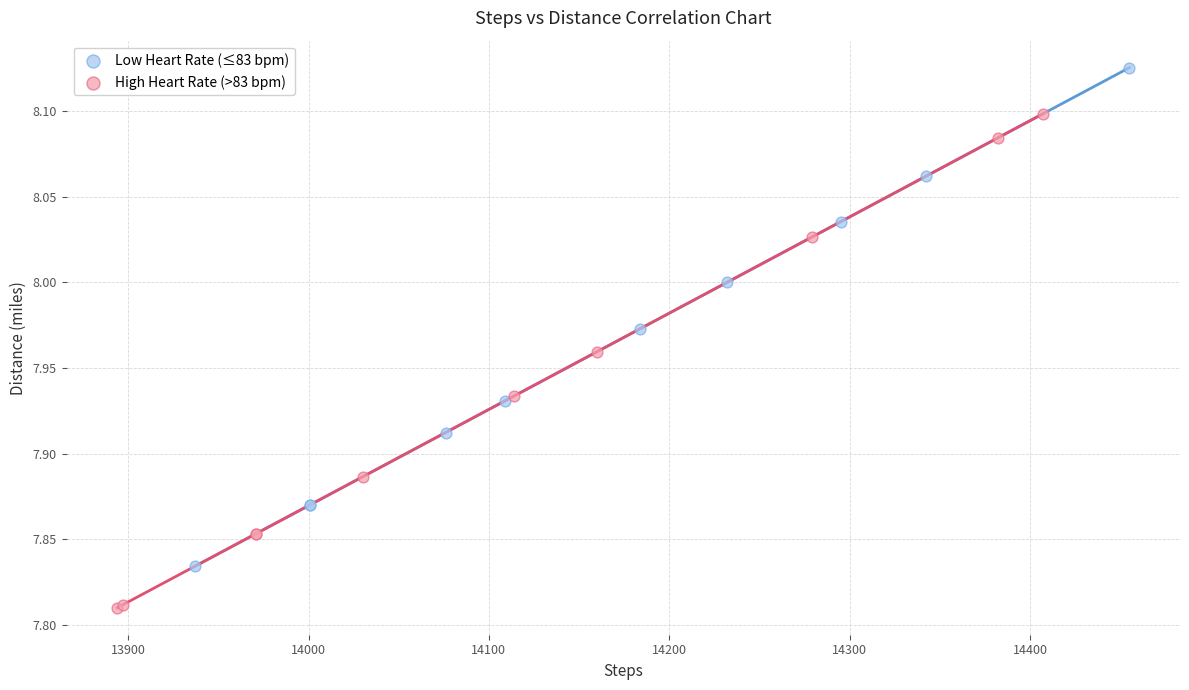

What are all the series names shown in the legend?

Low Heart Rate (≤83 bpm), High Heart Rate (>83 bpm)